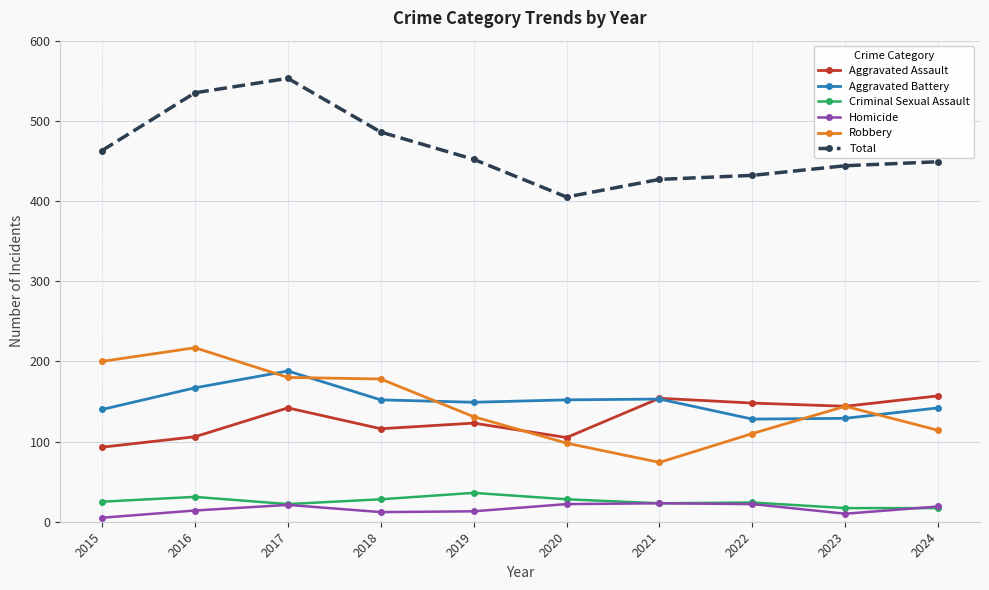

How many interior local peaks does the Aggravated Assault series have?

3